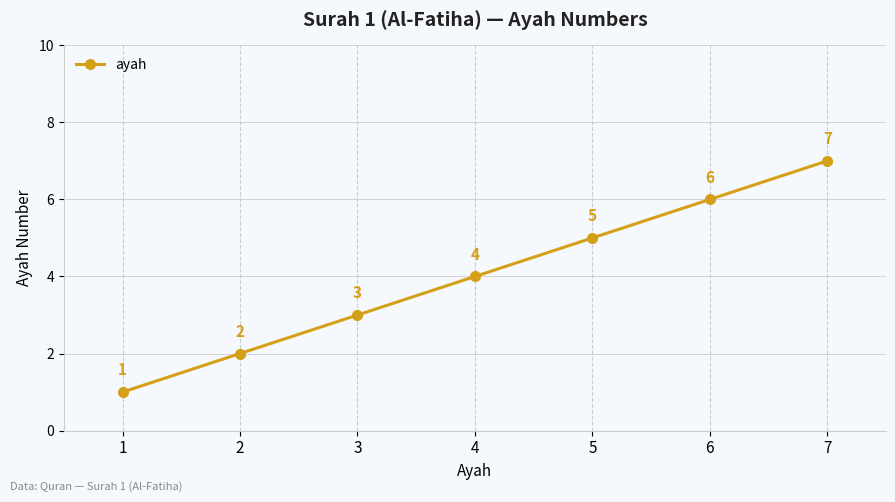

True or false: there are more than 1 points higher than both neighbors.

False